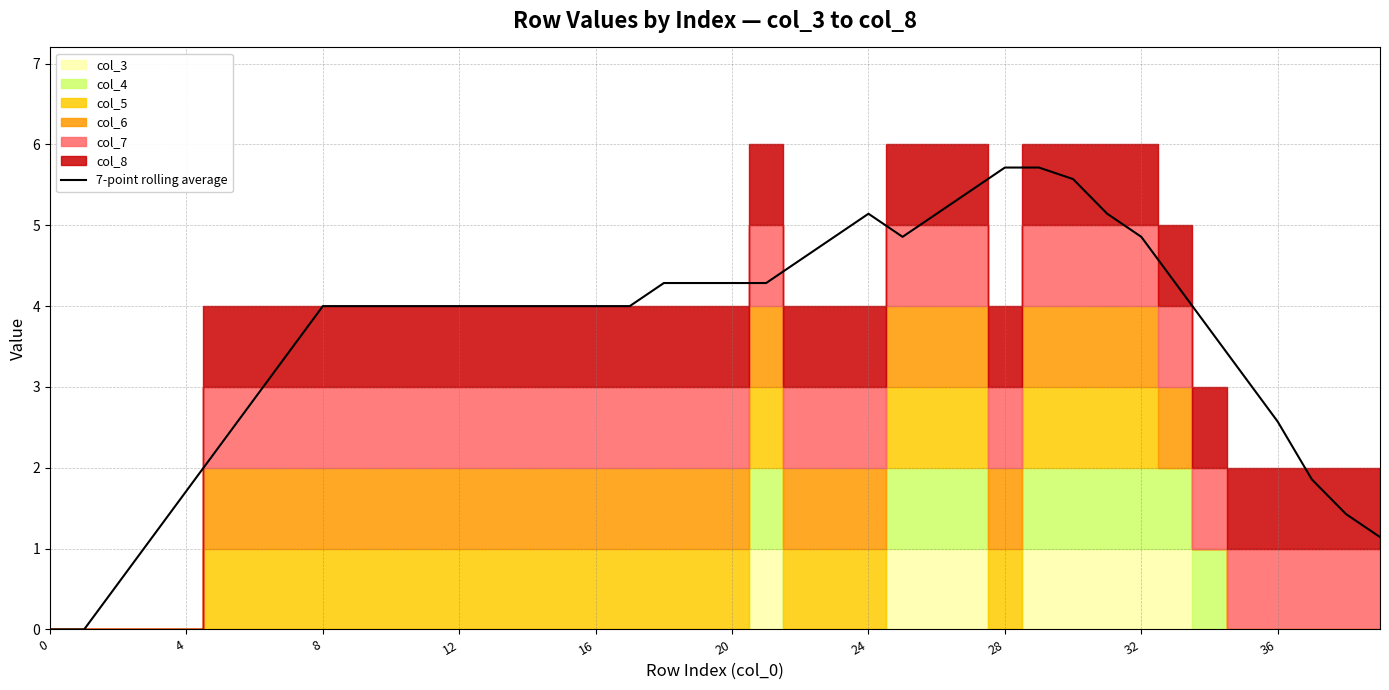

The value of 7-point rolling average at 32 is 4.9. True or false?

True